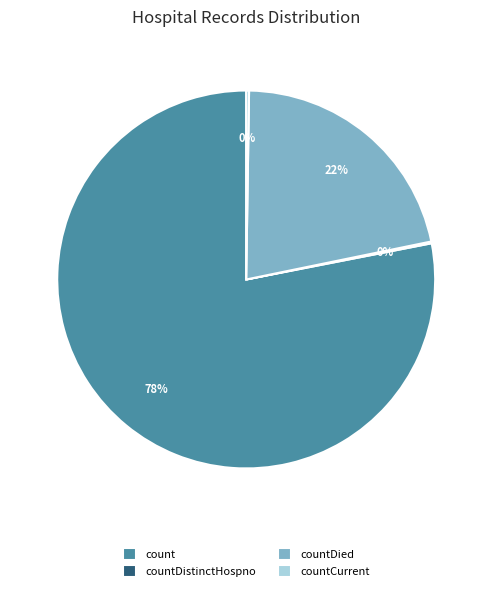

True or false: countDied accounts for 9% of the total.

False